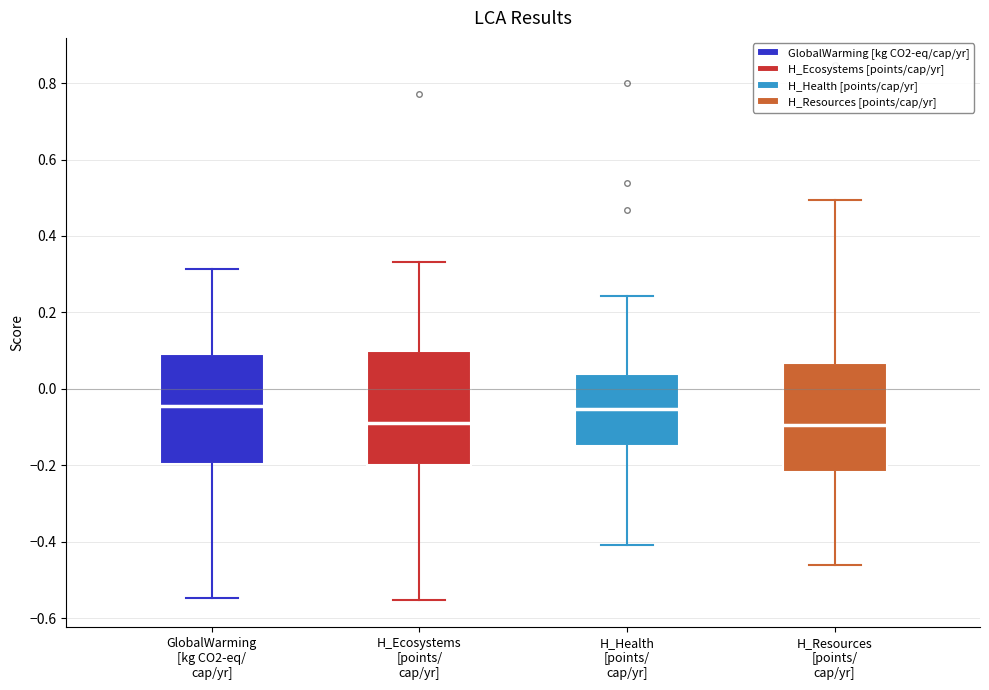

Reading left to right, transcribe this box plot: for each box, give where its median line is, the range the box spans, and where its two whiskers end, as read against the y-axis. The values are not printed on the chart, so give them approximately, as read against the axis.

GlobalWarming [kg CO2-eq/ cap/yr]: median -0.04, box -0.20 to 0.10, whiskers -0.54 to 0.32
H_Ecosystems [points/ cap/yr]: median -0.10, box -0.20 to 0.10, whiskers -0.56 to 0.34
H_Health [points/ cap/yr]: median -0.06, box -0.14 to 0.04, whiskers -0.40 to 0.24
H_Resources [points/ cap/yr]: median -0.10, box -0.22 to 0.06, whiskers -0.46 to 0.50